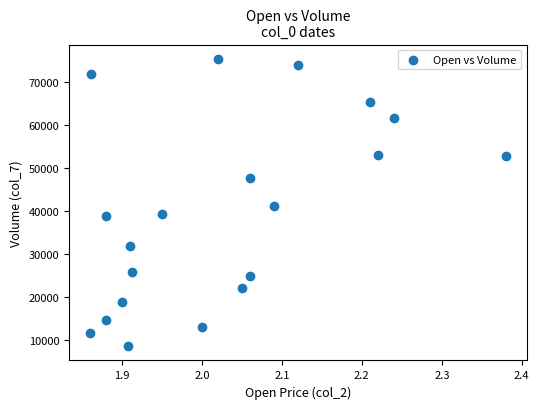

What is the range of Y values (max minus min)?

66952